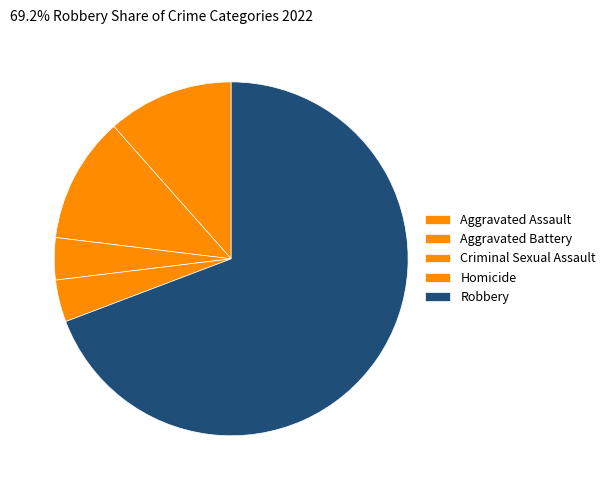

Count the number of slices in the pie.

5